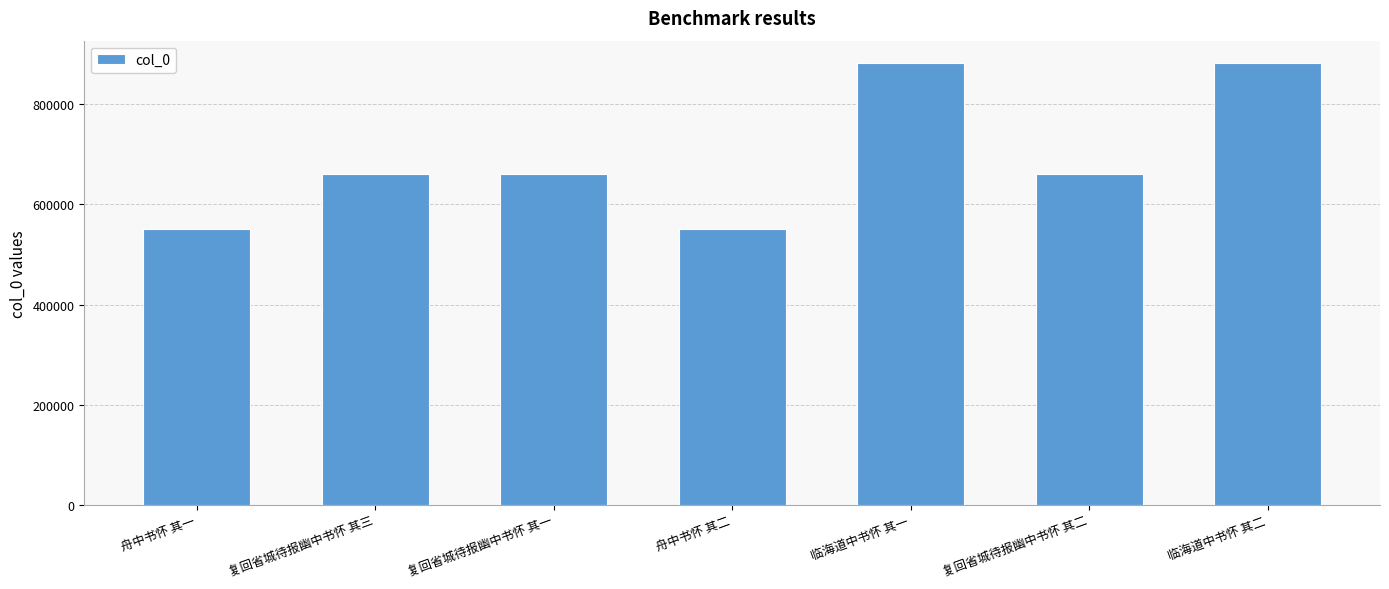

How many distinct data groups are displayed?

1